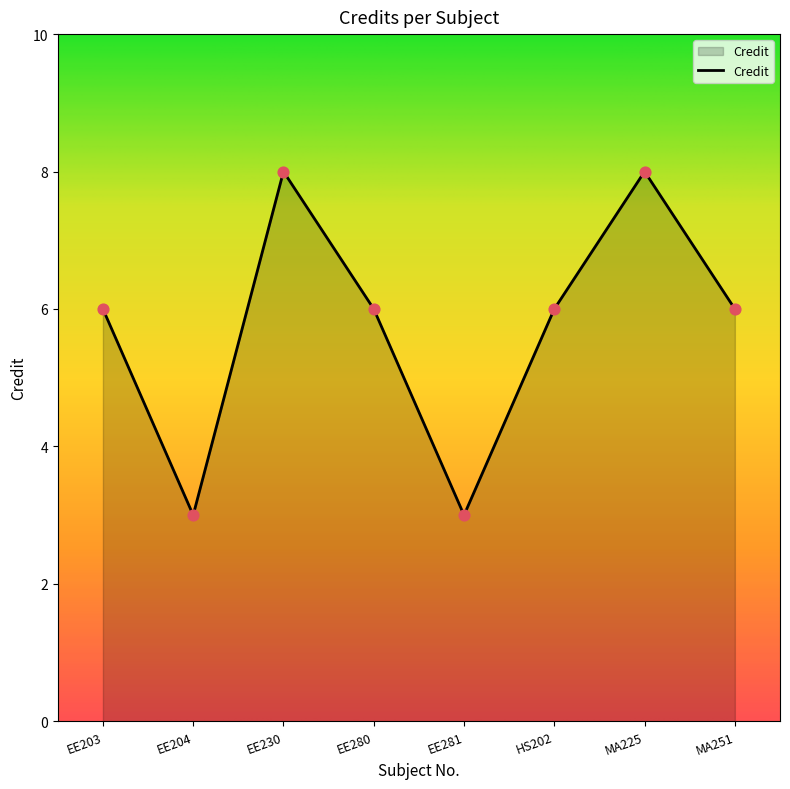

What is the change in value from EE281 to HS202?

+3